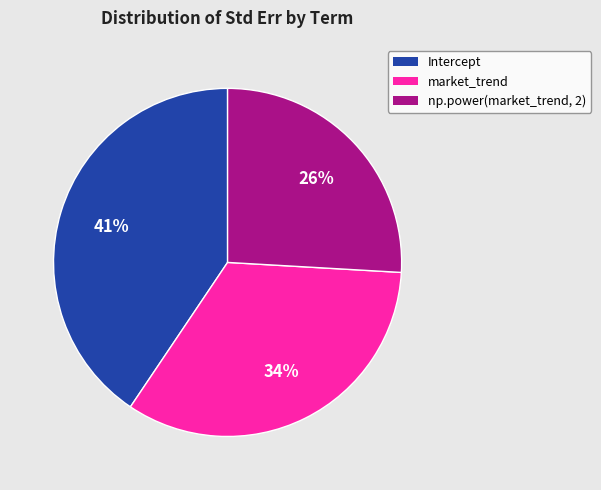

Do market_trend and np.power(market_trend, 2) together represent more than half of the pie?

Yes